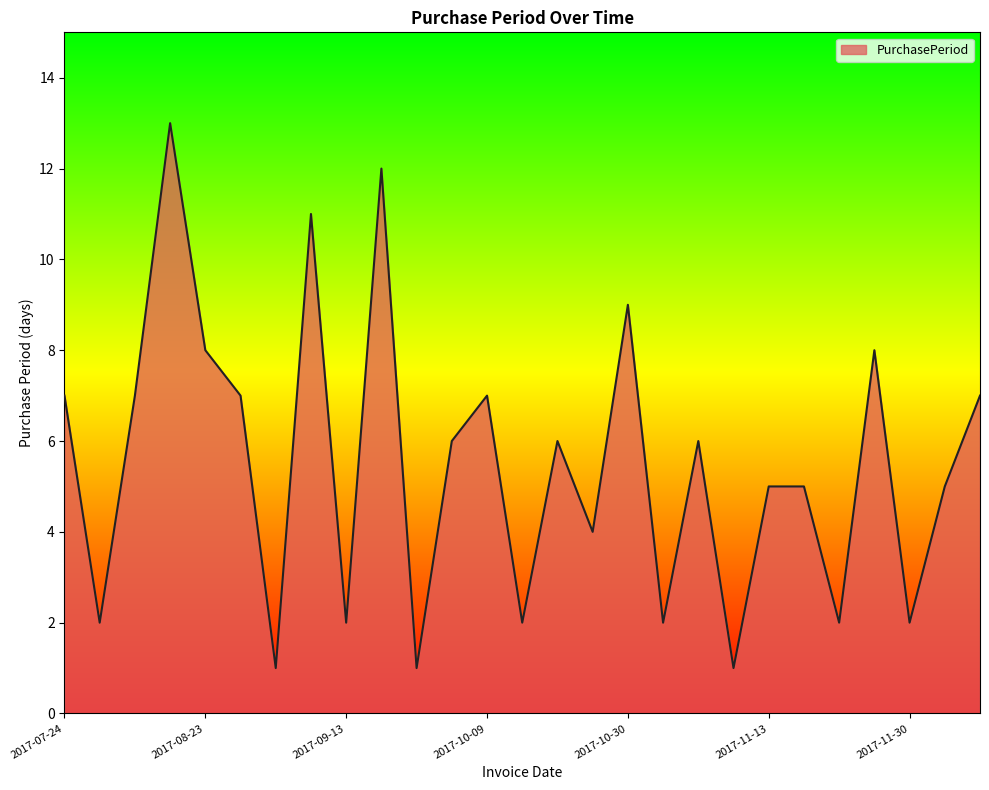

What is the greatest value displayed?

13